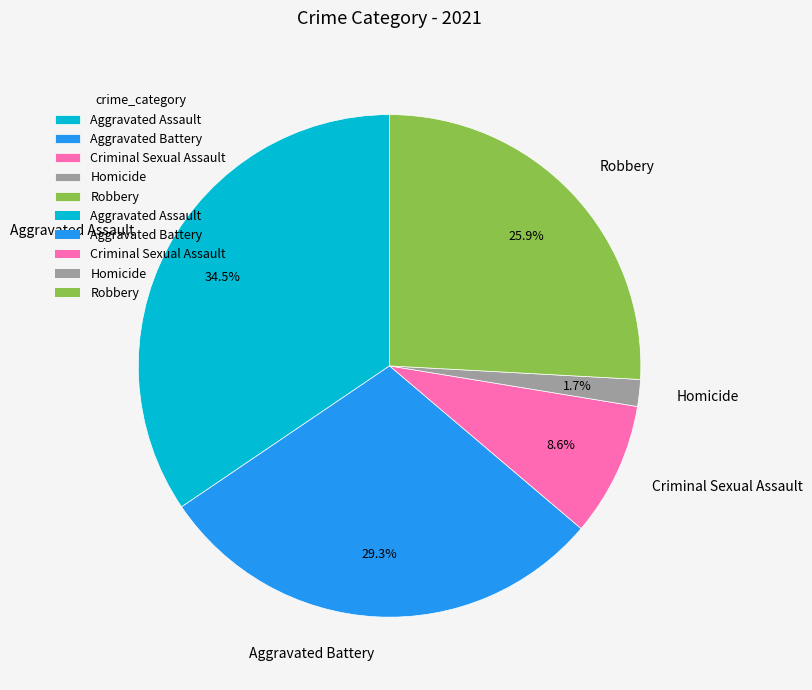

What is the total percentage of Aggravated Assault and Homicide?

36.2%